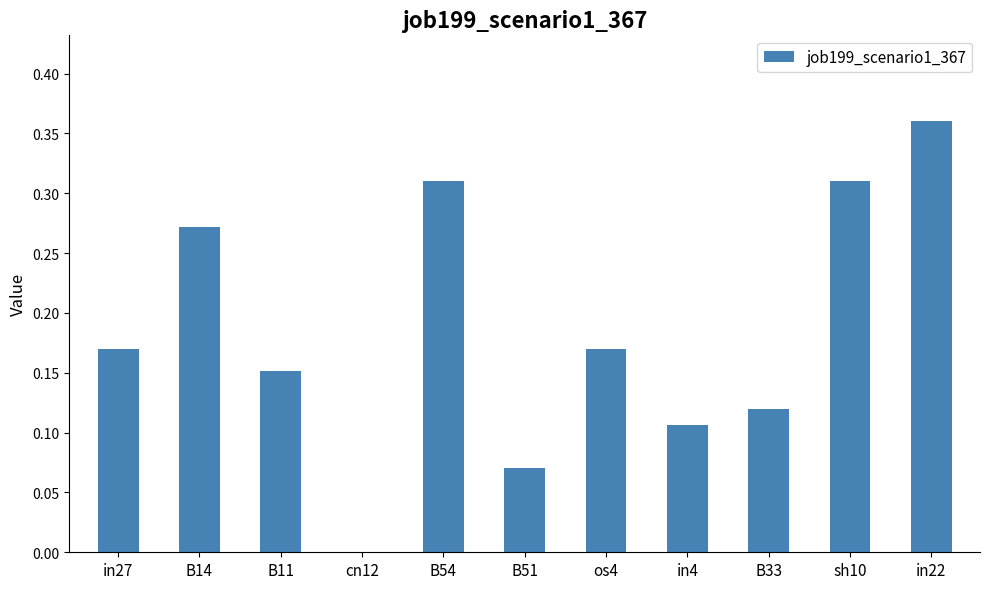

Which label corresponds to the largest value in the chart?

in22